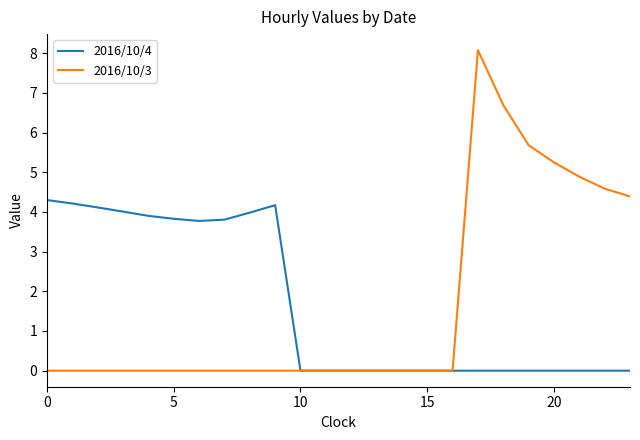

What are all the series names shown in the legend?

2016/10/4, 2016/10/3